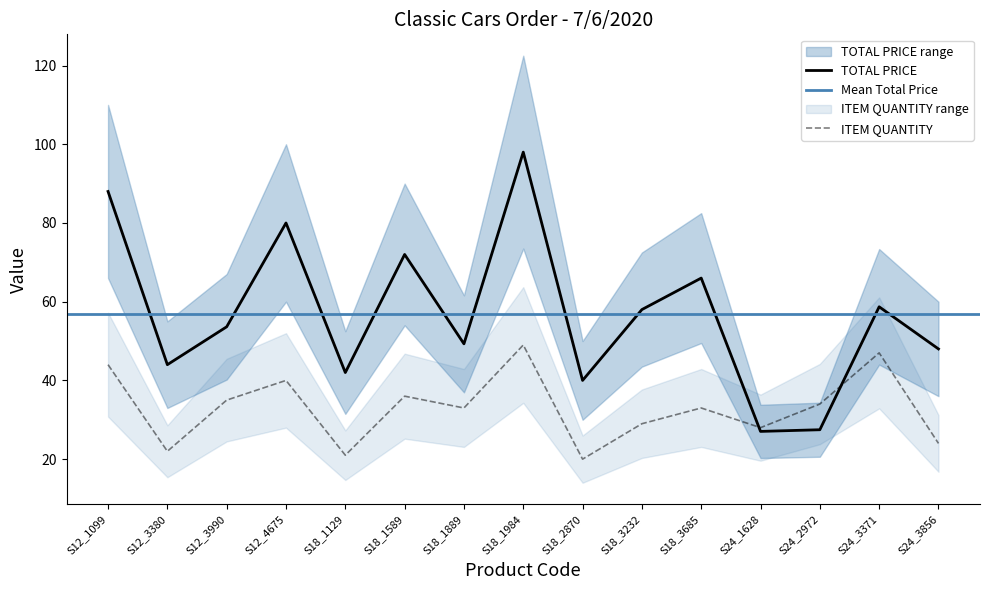

Is it true that TOTAL PRICE equals 98.0 at S18_1984?

True